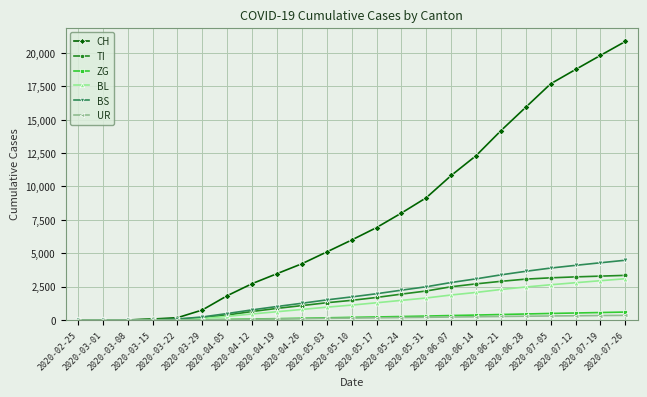

The BL series shows 899 at 2020-05-31. True or false?

False